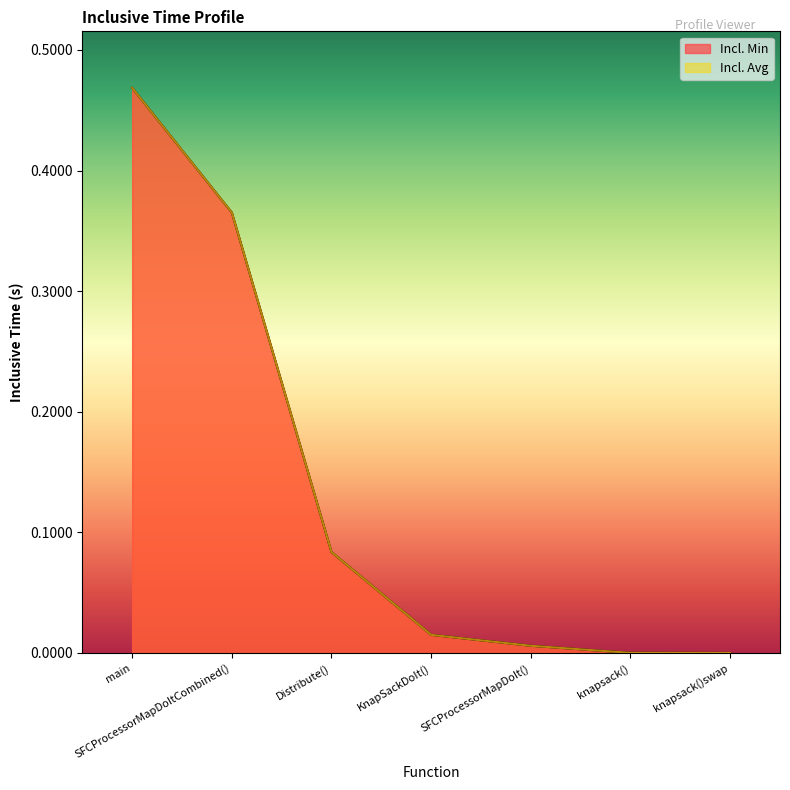

At how many categories does at least one series exceed 0?

7